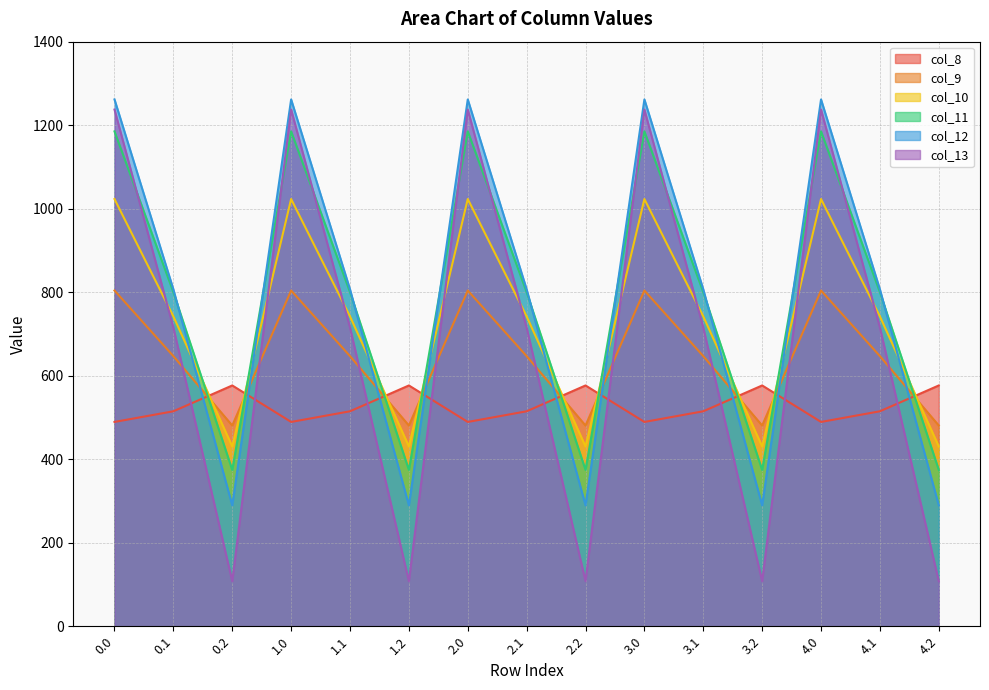

True or false: col_10 and col_13 intersect in this chart.

True